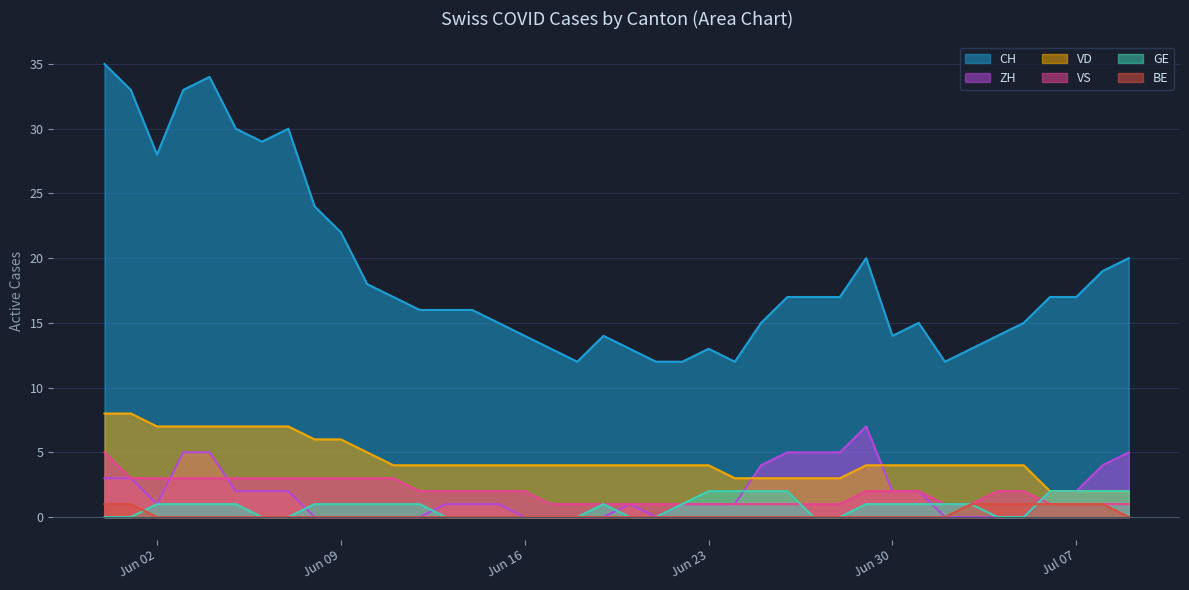

Which series has the largest total across all categories?

CH